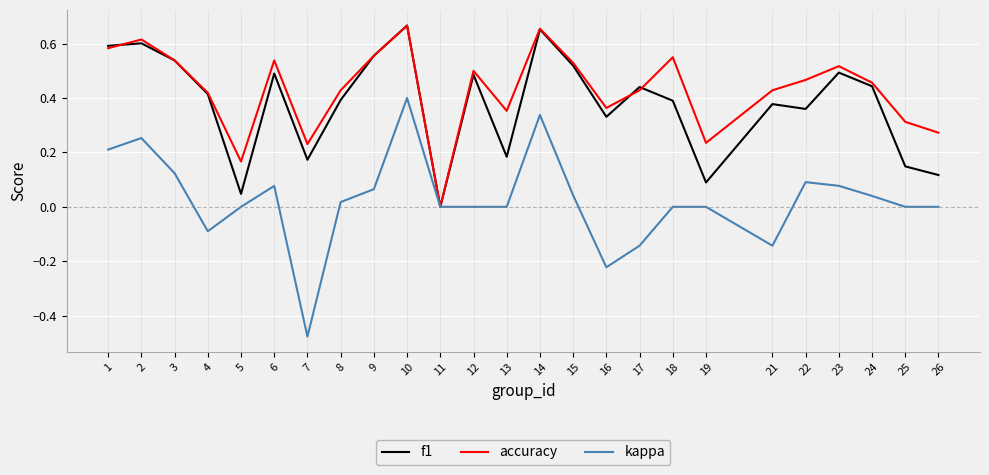

Which series has the widest spread of values?

kappa